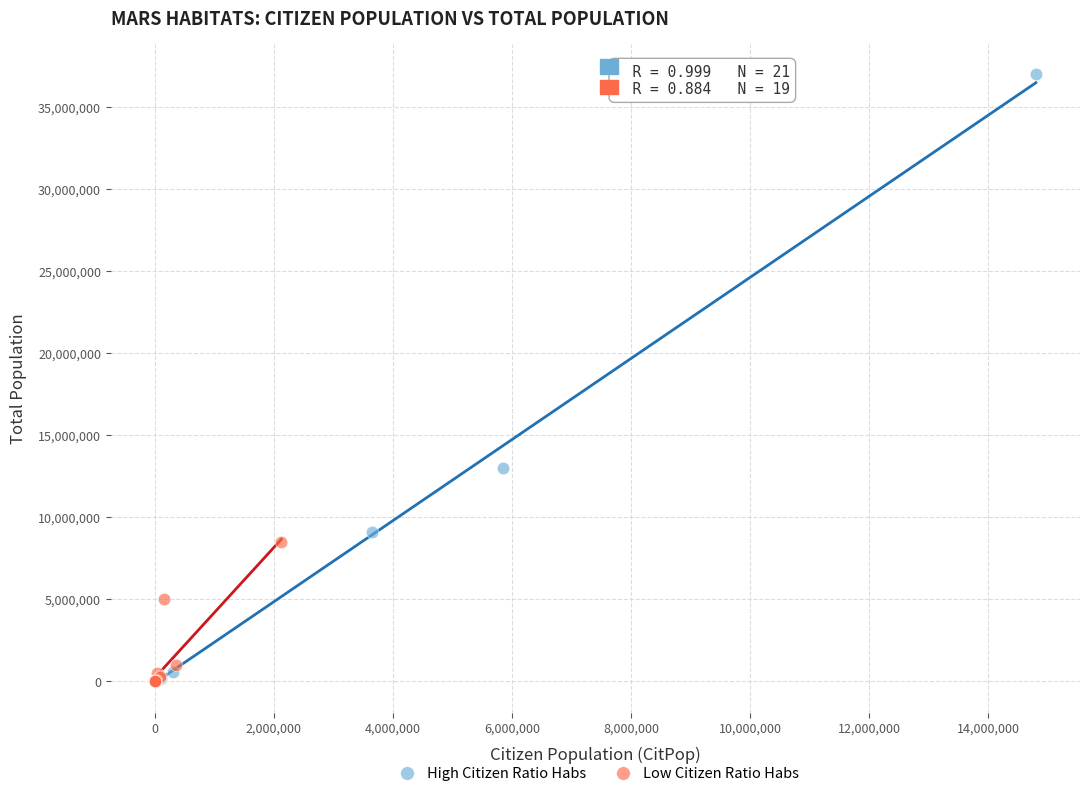

Which series contains the highest Y value?

High Citizen Ratio Habs